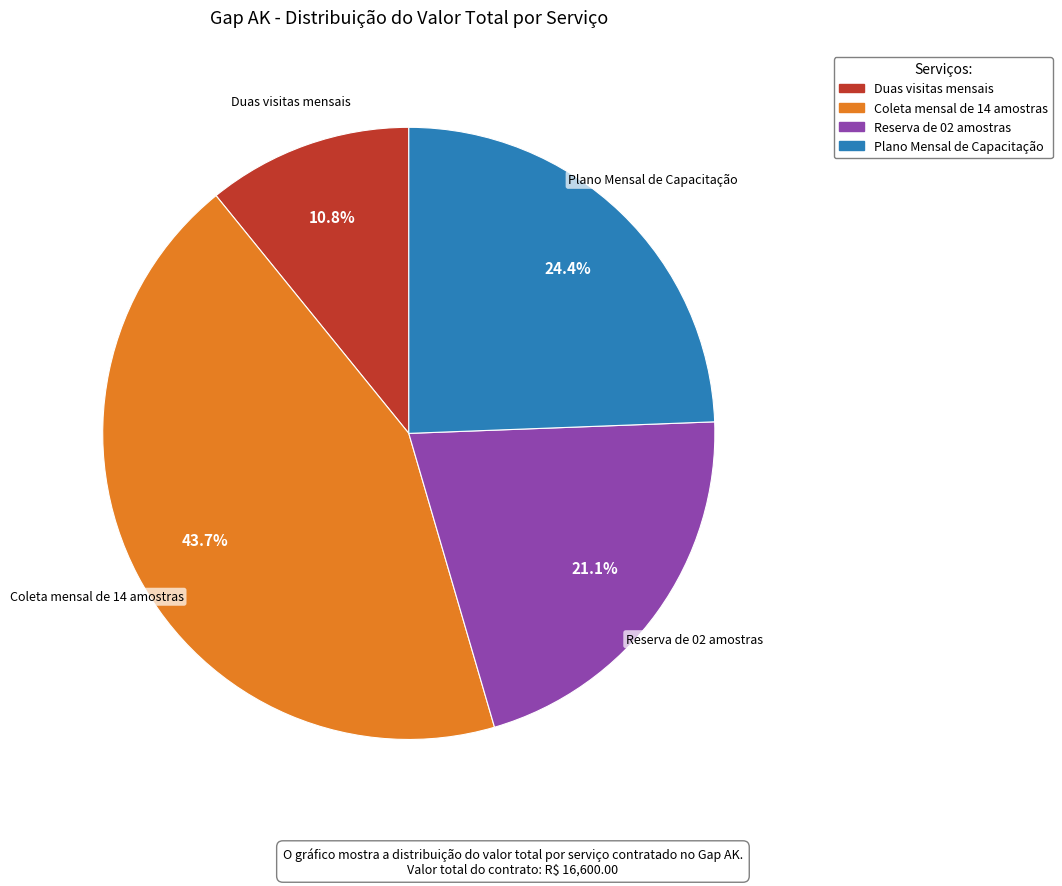

Does any single category account for the majority?

No